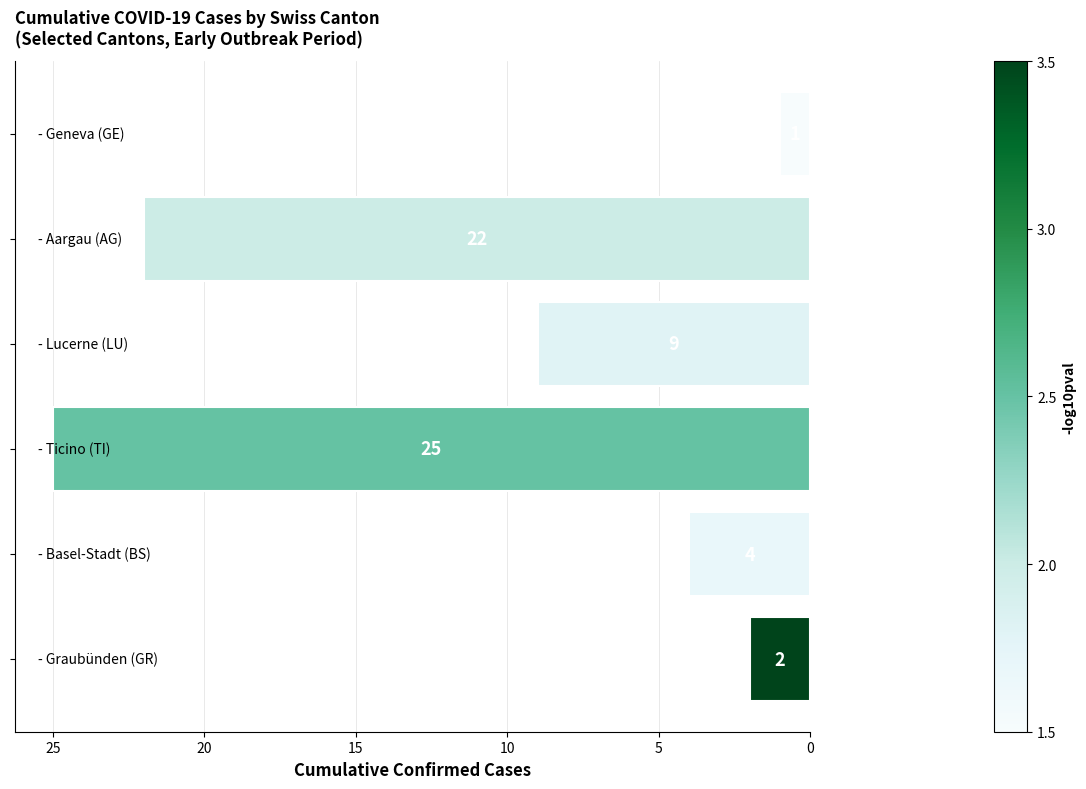

What is the sum of all values?

63